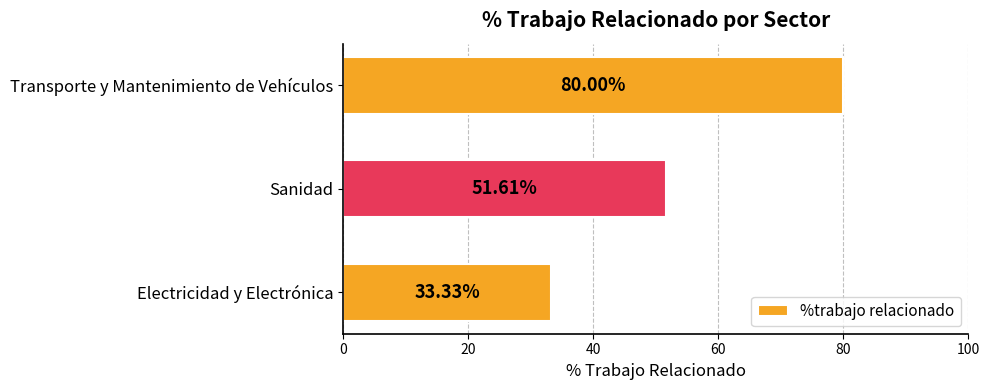

Where is the data nearest to the value 56?

Sanidad